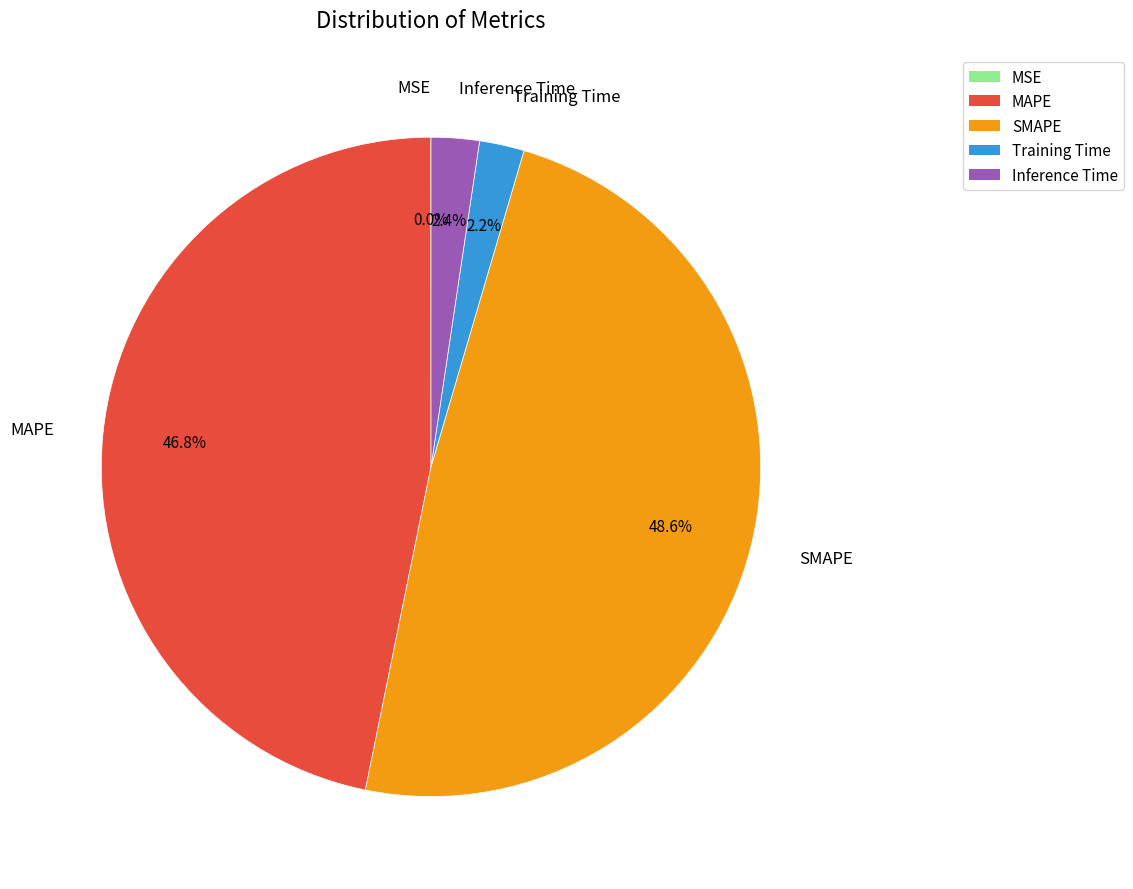

Between MAPE and Inference Time, which is larger?

MAPE